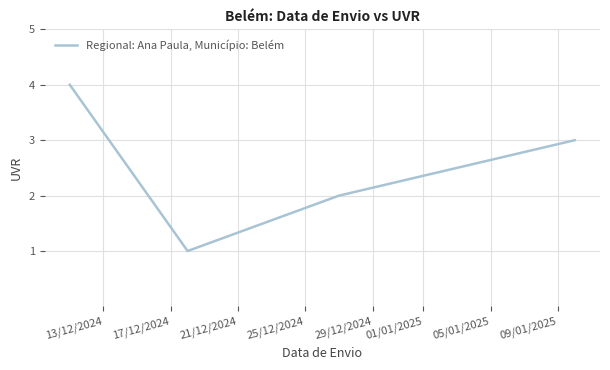

What is the smallest value displayed?

1